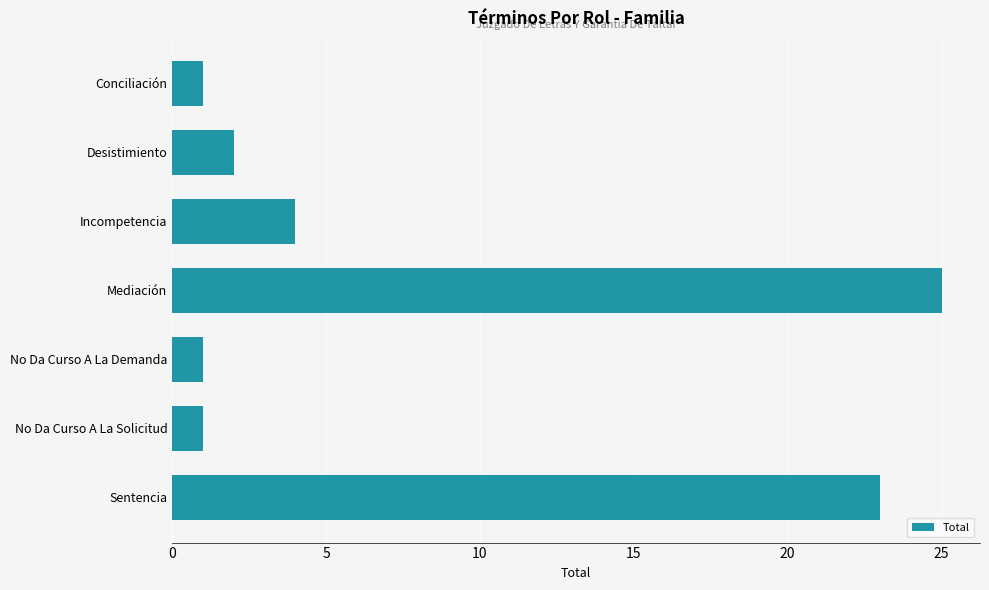

What is the difference between the second highest and second lowest values?

22